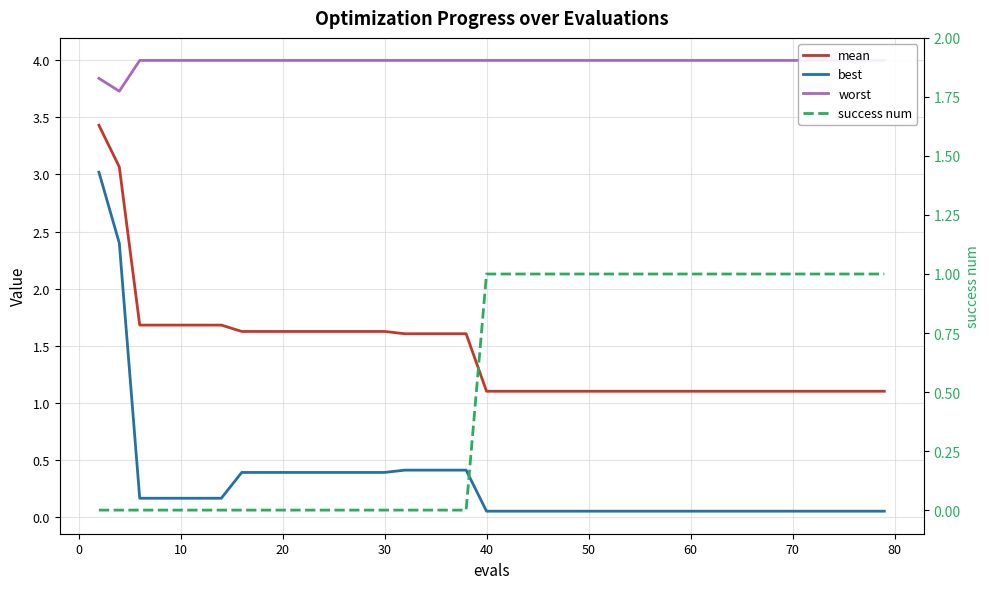

How many data points does each series have?

40